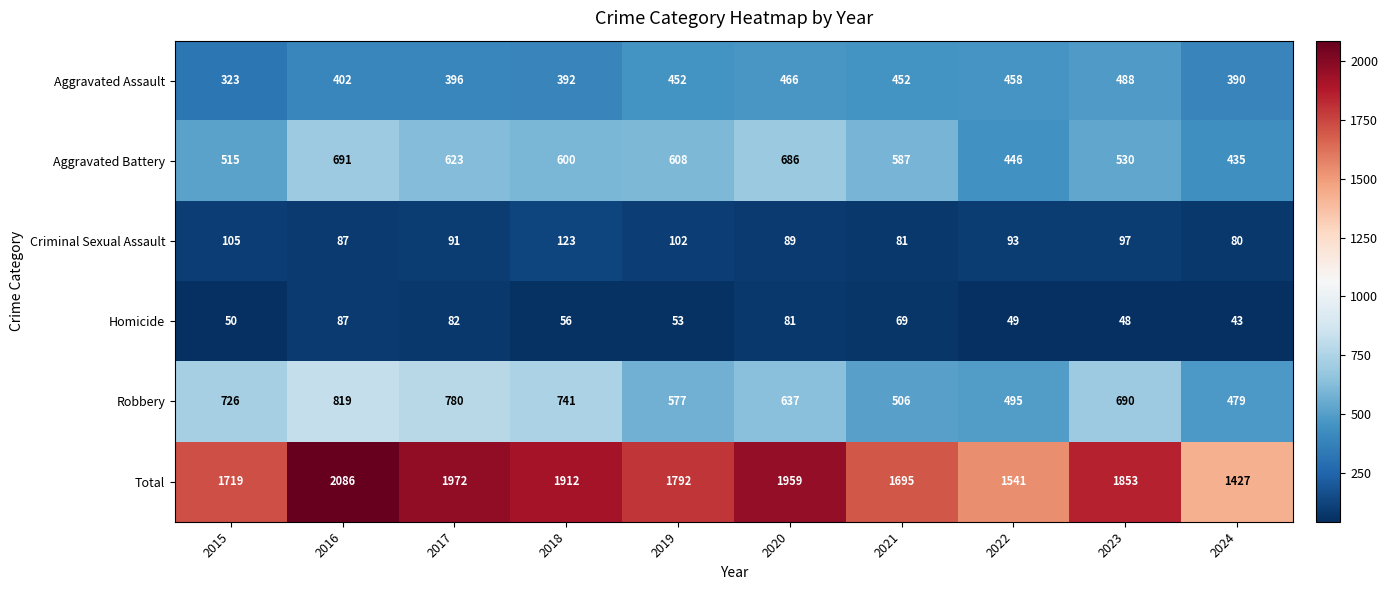

Count the number of data series in this chart.

6